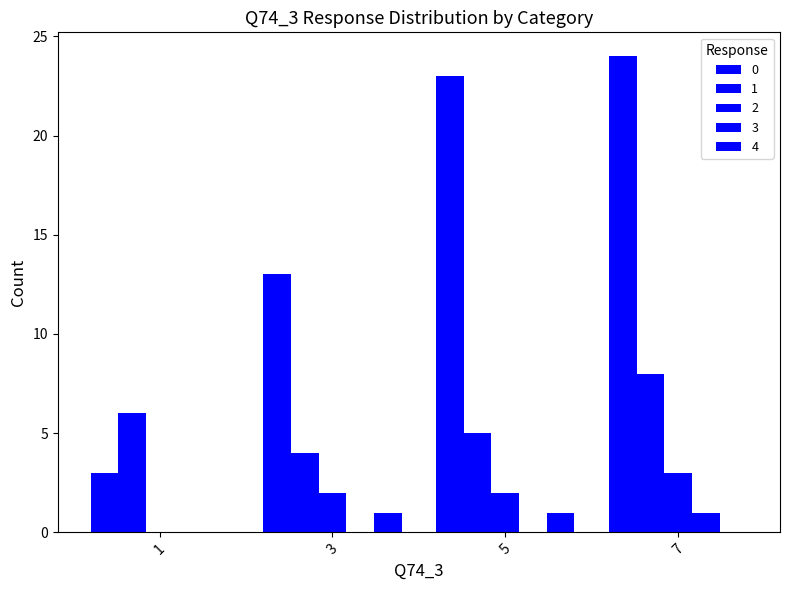

Are the bars grouped side by side (vs. stacked)?

Yes